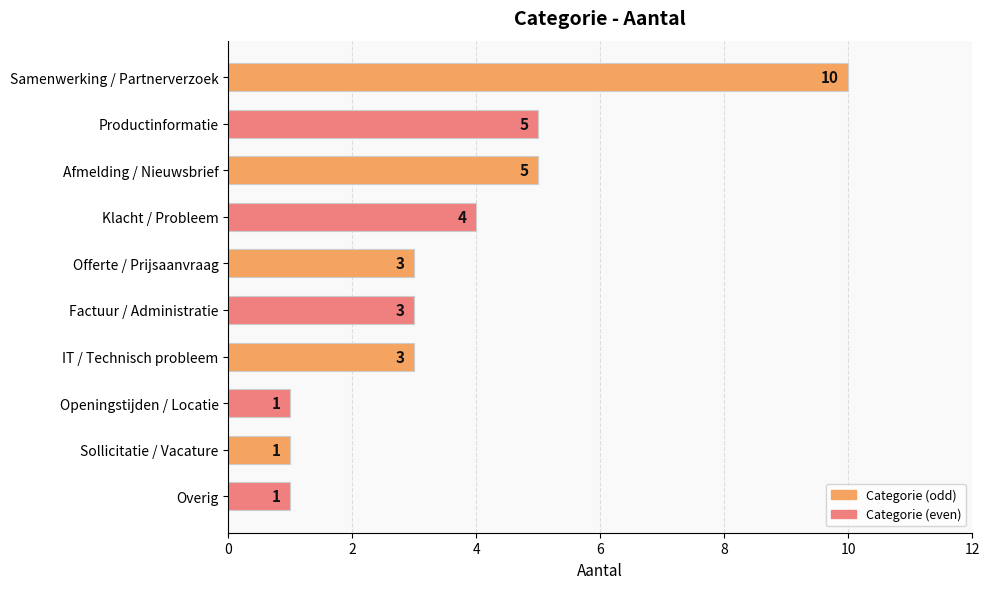

Reading bottom to top, list all the values displayed in this chart.

Overig=1	Sollicitatie / Vacature=1	Openingstijden / Locatie=1	IT / Technisch probleem=3	Factuur / Administratie=3	Offerte / Prijsaanvraag=3	Klacht / Probleem=4	Afmelding / Nieuwsbrief=5	Productinformatie=5	Samenwerking / Partnerverzoek=10